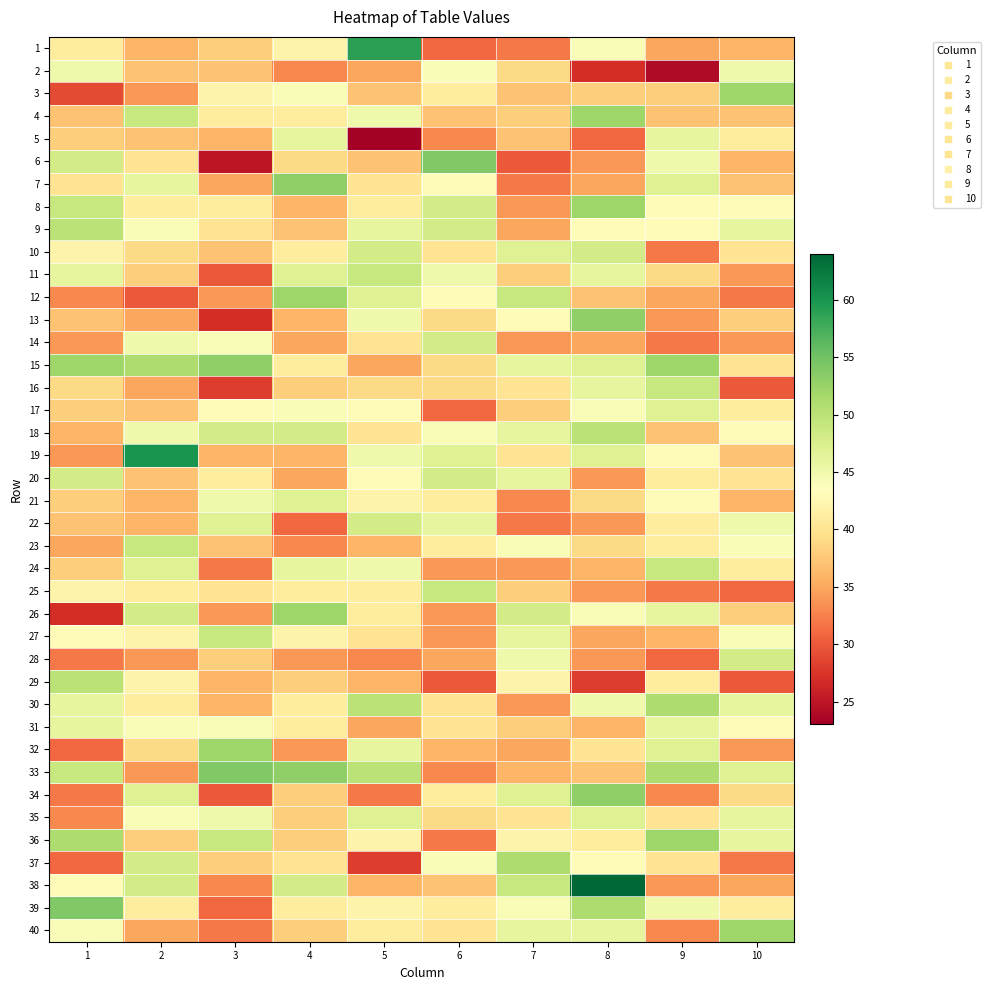

Which has a higher value, 3 or 4?

4